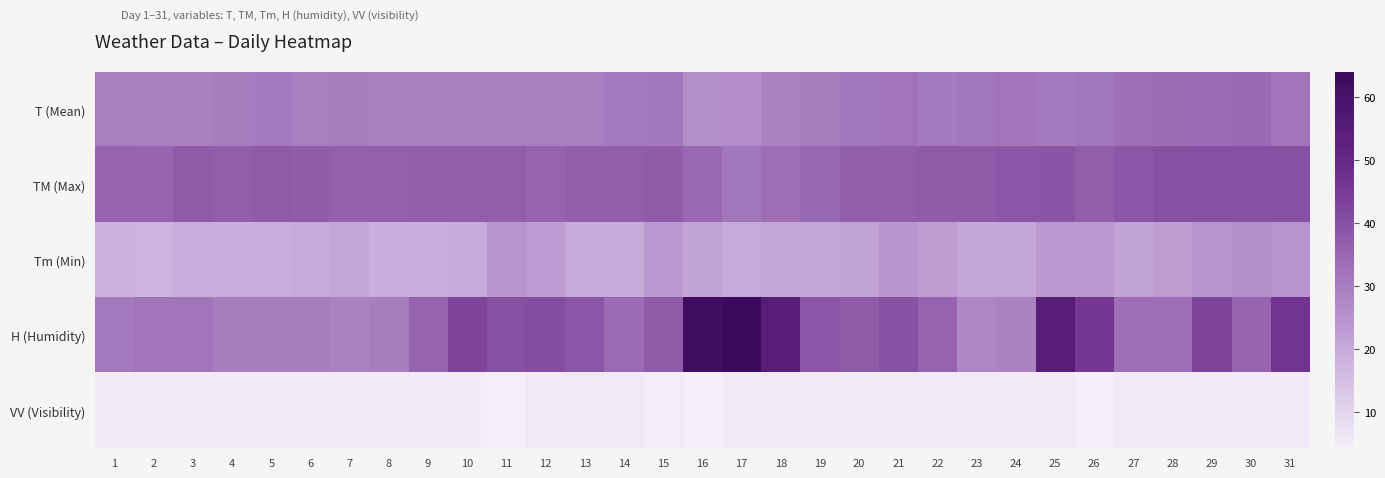

Which has a higher value, 29 or 10?

29